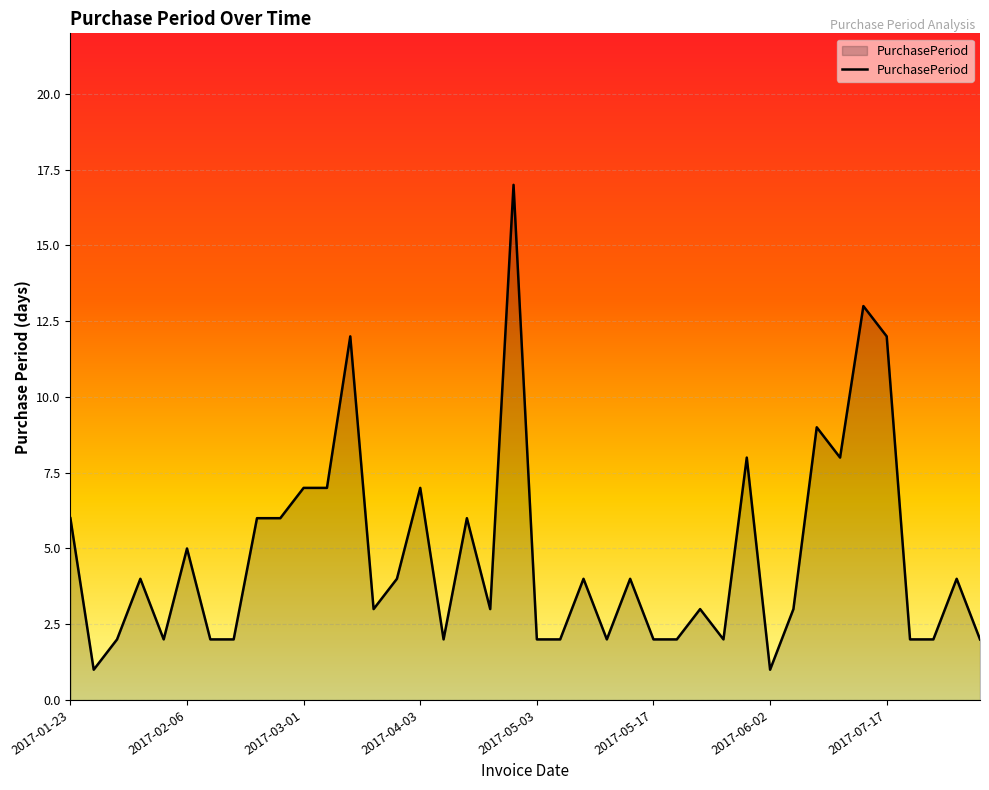

What is the difference between the maximum and minimum values?

16